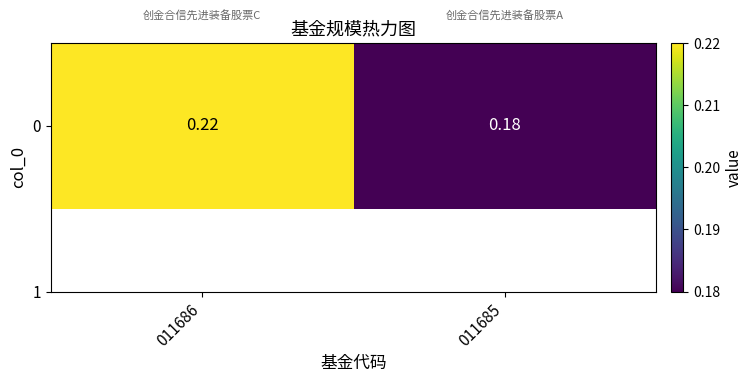

Read the value at 011685.

0.2